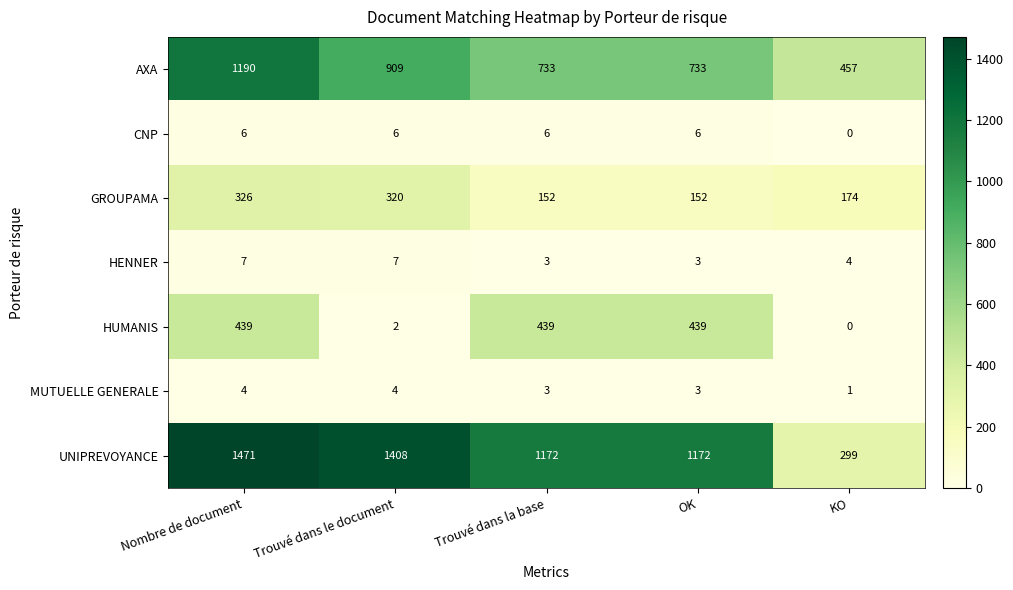

At which category does the chart reach its peak across all series?

Nombre de document